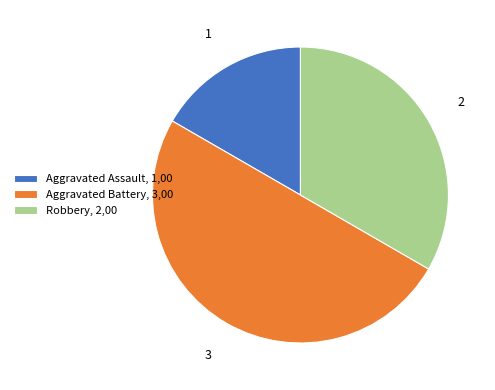

How many segments does this pie chart have?

3